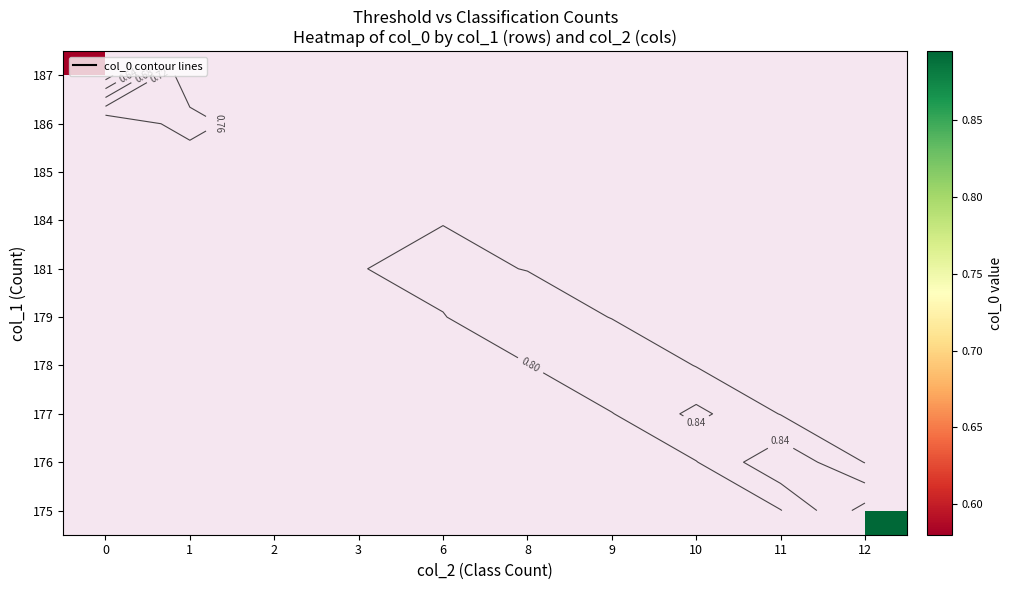

Which has a higher value, 2 or 6?

6